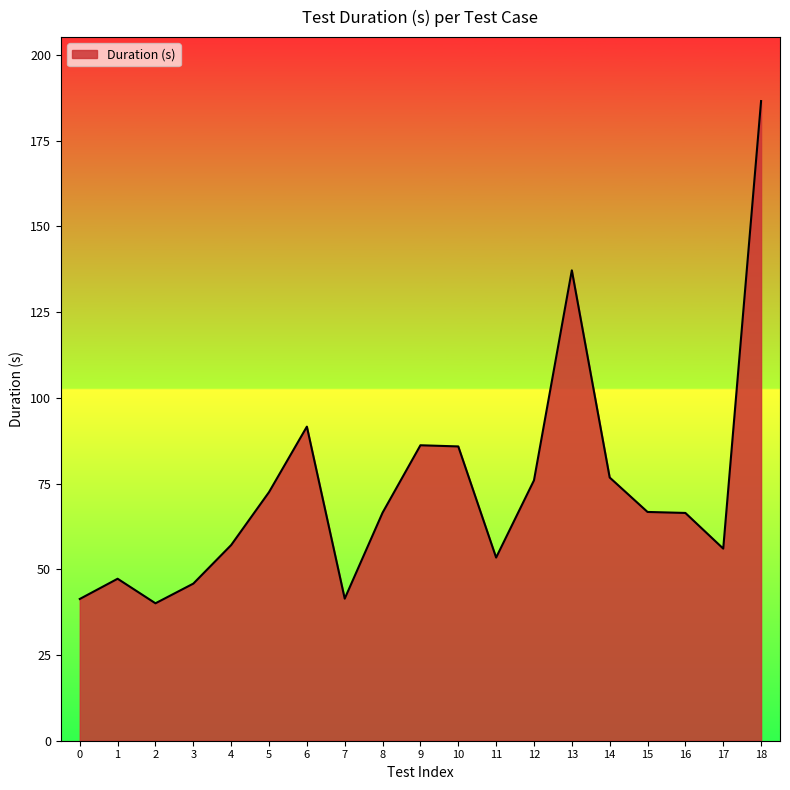

Which has a higher value, 17 or 9?

9